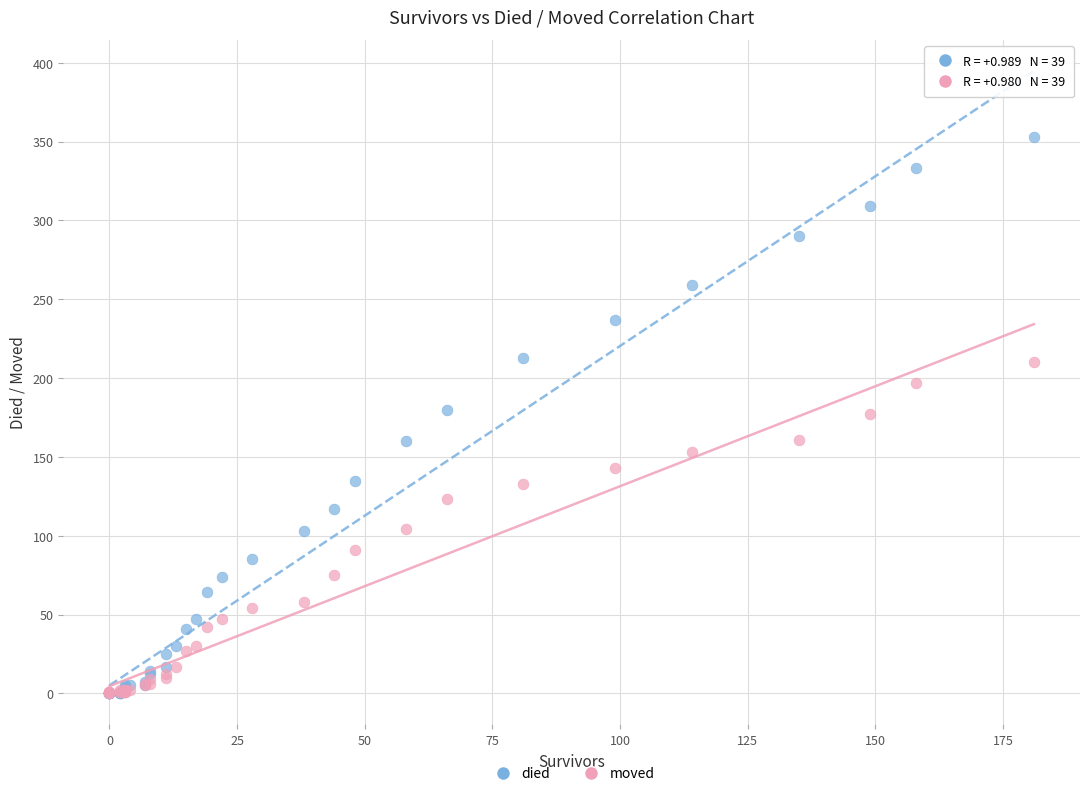

Which series reaches the maximum Y coordinate?

died